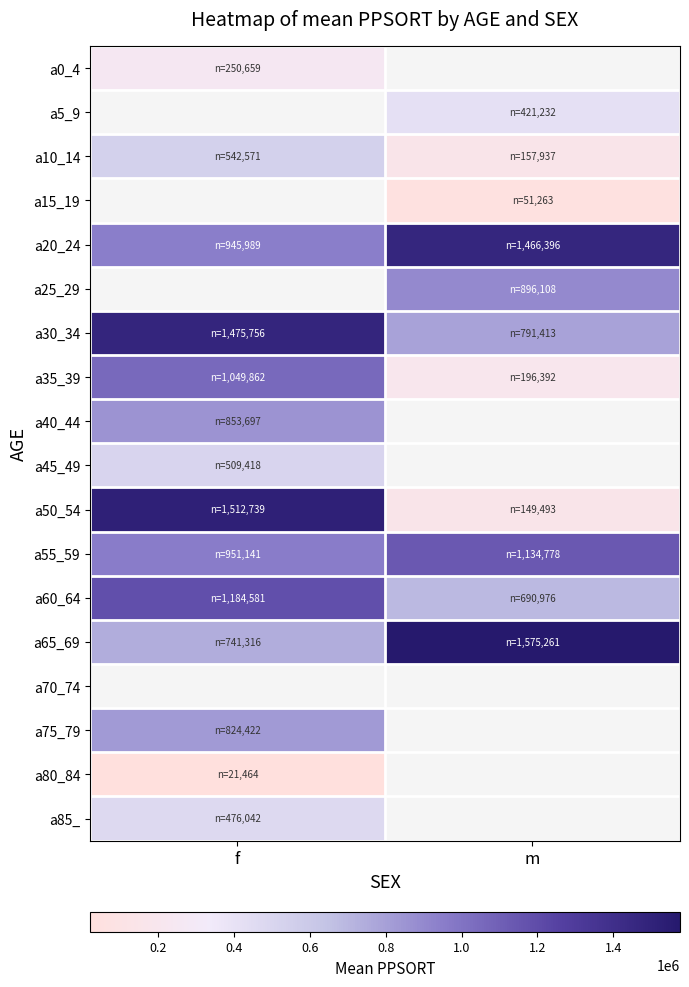

How many positive values does the a85_ series have?

1